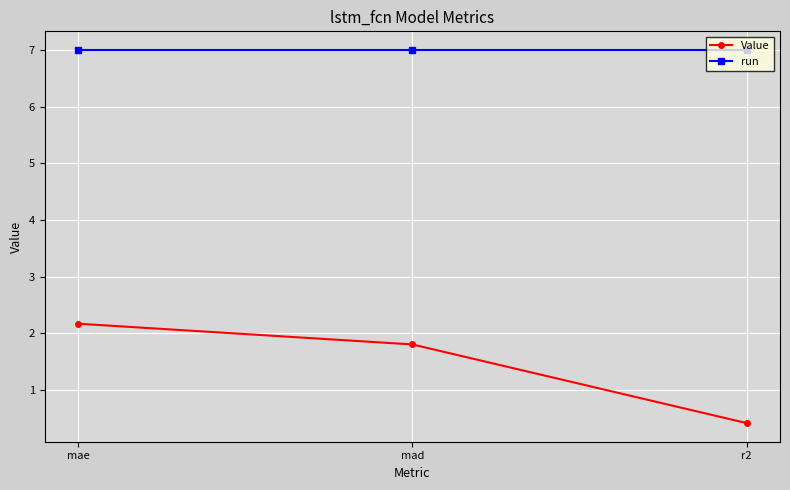

What is the difference between the maximum and minimum values in the Value series?

1.8